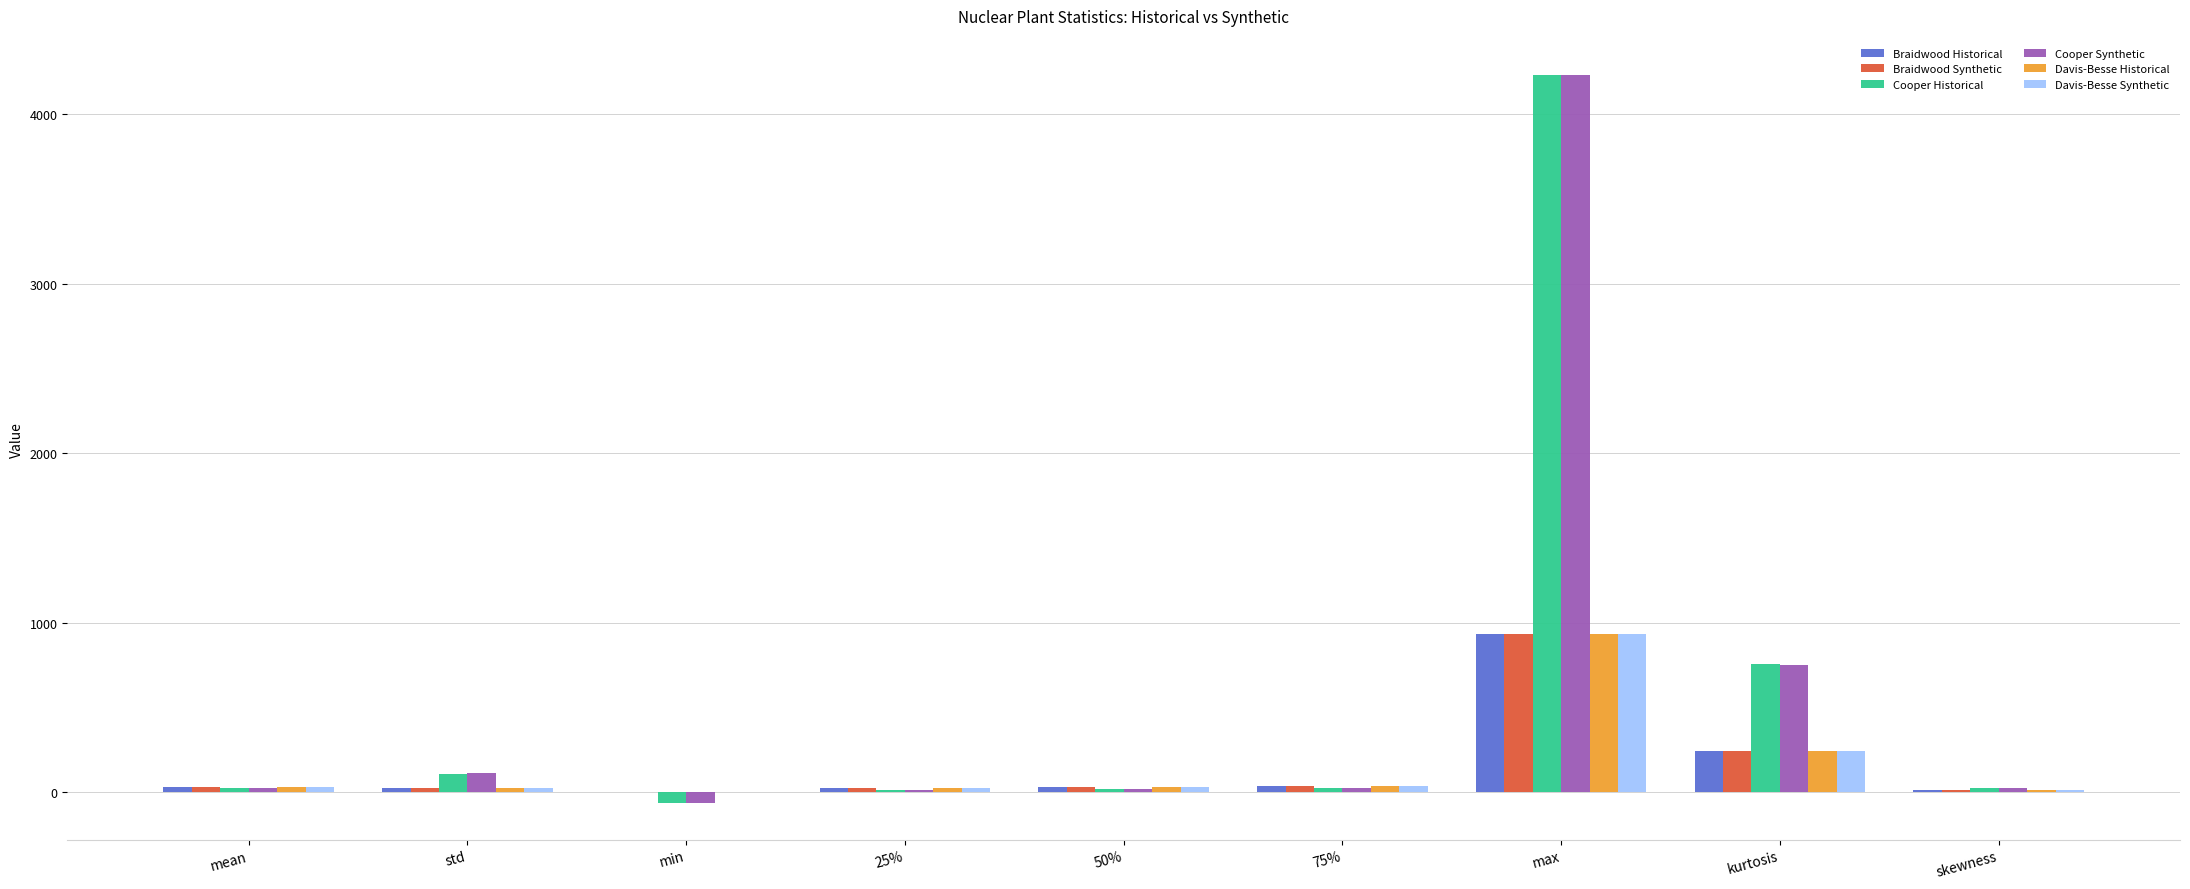

What is the greatest value displayed?

4231.0